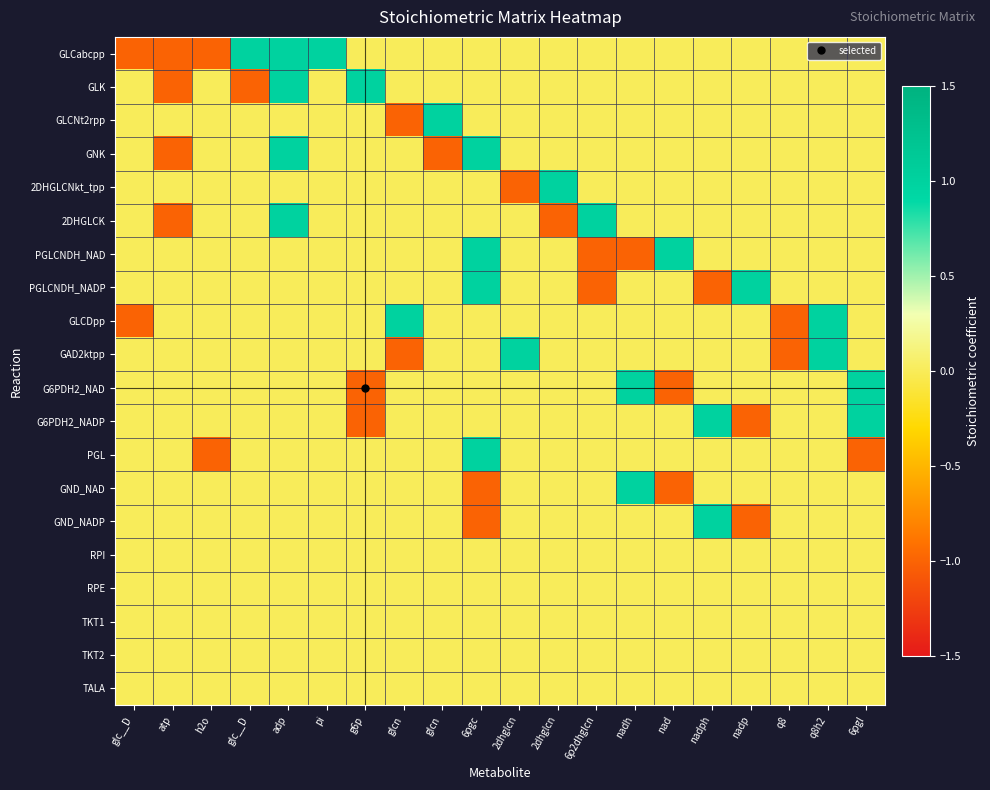

Which label corresponds to the largest value in the chart?

glc__D